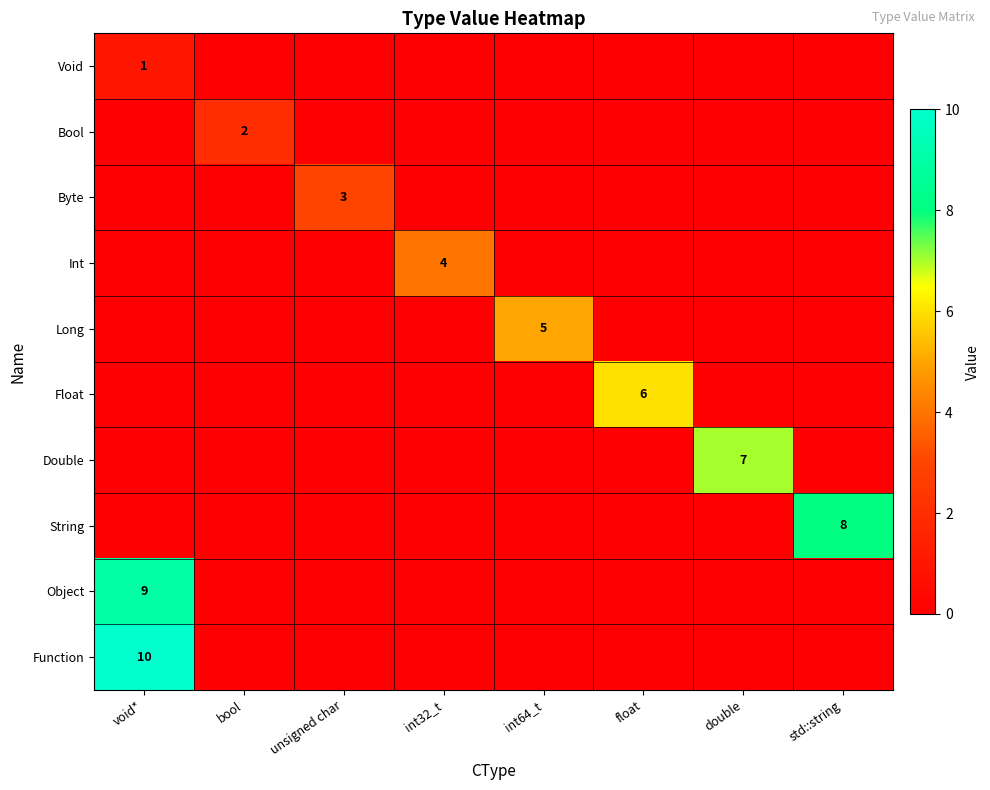

The value of Function at void* is 17. True or false?

False